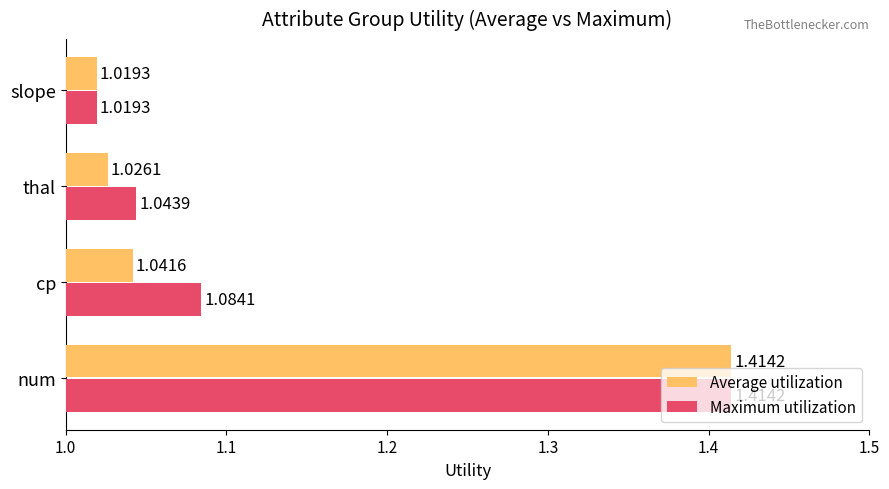

At how many categories does at least one series exceed 1?

4